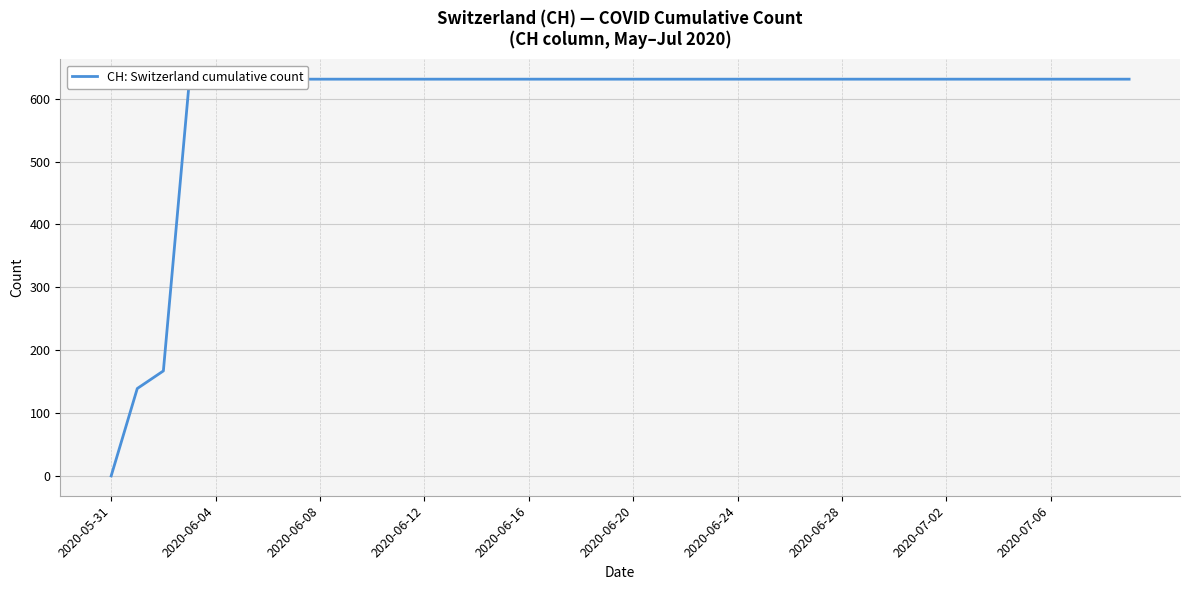

What is the ratio of the value at 15 to the value at 2020-06-20?

1.0